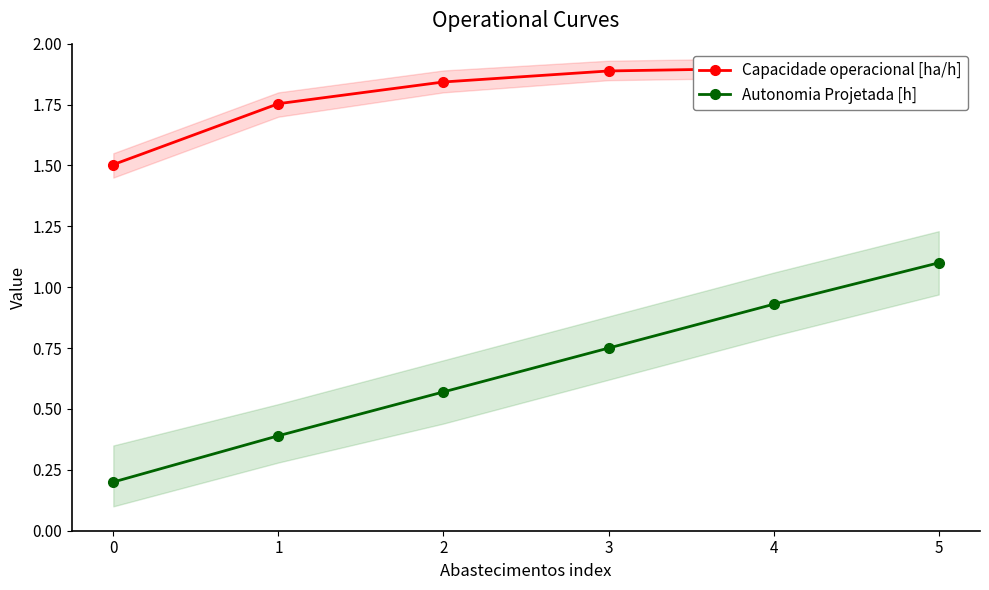

True or false: Autonomia Projetada [h] and Capacidade operacional [ha/h] cross at least once.

False